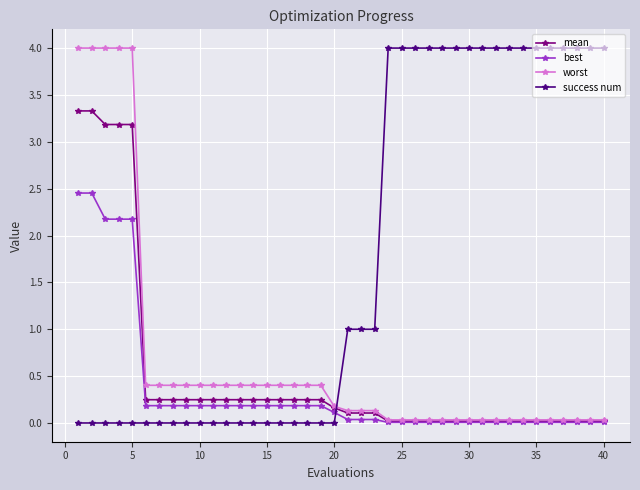

How many lines are shown in the chart?

4